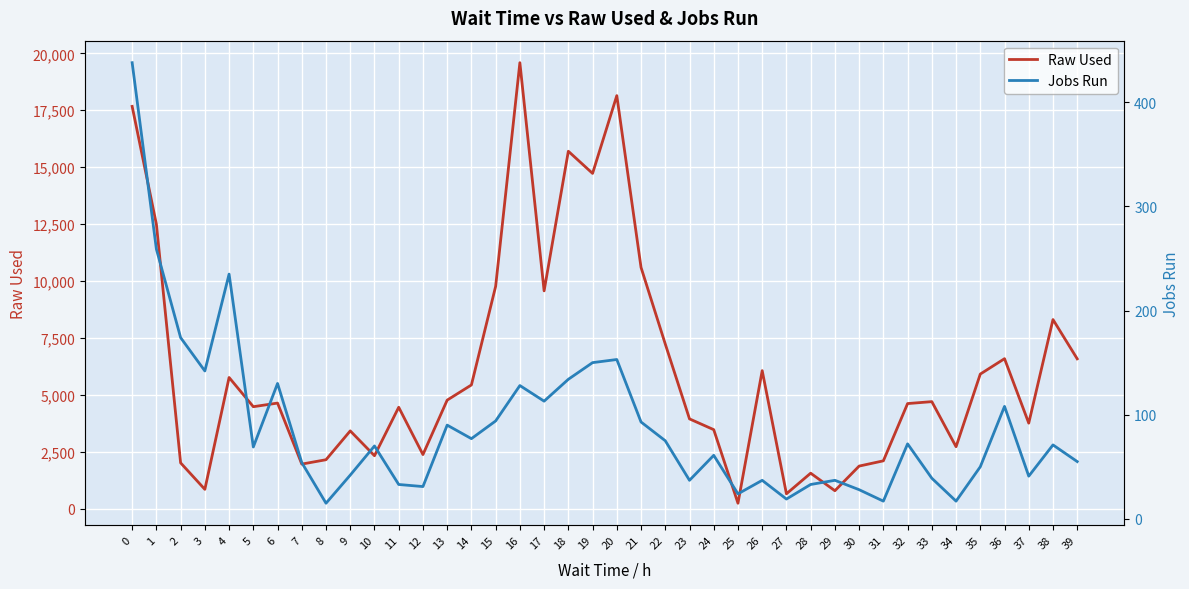

True or false: Raw Used has more than 2 points higher than both neighbors.

True